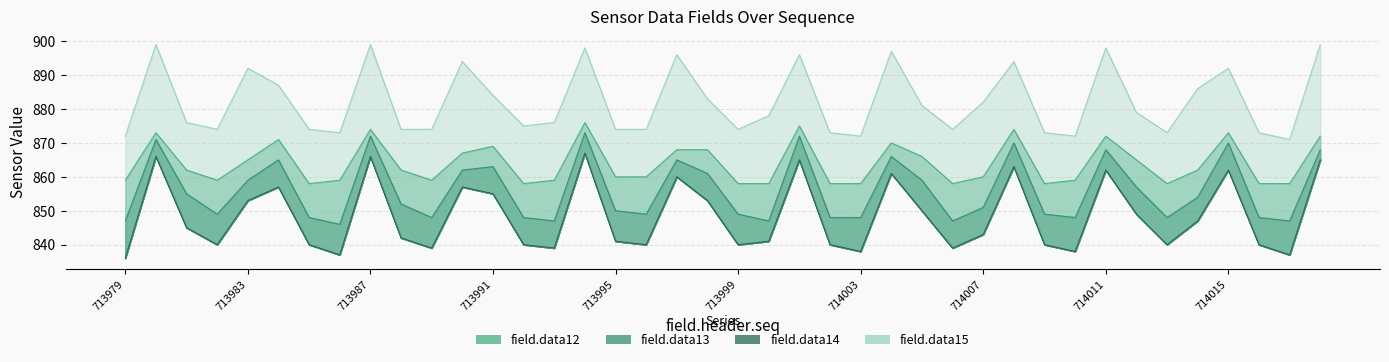

Reading left to right, list all the values displayed in this chart.

field.data12: 713979=859	713980=873	713981=862	713982=859	713983=865	713984=871	713985=858	713986=859	713987=874	713988=862	713989=859	713990=867	713991=869	713992=858	713993=859	713994=876	713995=860	713996=860	713997=868	713998=868	713999=858	714000=858	714001=875	714002=858	714003=858	714004=870	714005=866	714006=858	714007=860	714008=874	714009=858	714010=859	714011=872	714012=865	714013=858	714014=862	714015=873	714016=858	714017=858	714018=872
field.data13: 713979=847	713980=871	713981=855	713982=849	713983=859	713984=865	713985=848	713986=846	713987=872	713988=852	713989=848	713990=862	713991=863	713992=848	713993=847	713994=873	713995=850	713996=849	713997=865	713998=861	713999=849	714000=847	714001=872	714002=848	714003=848	714004=866	714005=859	714006=847	714007=851	714008=870	714009=849	714010=848	714011=868	714012=857	714013=848	714014=854	714015=870	714016=848	714017=847	714018=868
field.data14: 713979=836	713980=866	713981=845	713982=840	713983=853	713984=857	713985=840	713986=837	713987=866	713988=842	713989=839	713990=857	713991=855	713992=840	713993=839	713994=867	713995=841	713996=840	713997=860	713998=853	713999=840	714000=841	714001=865	714002=840	714003=838	714004=861	714005=850	714006=839	714007=843	714008=863	714009=840	714010=838	714011=862	714012=849	714013=840	714014=847	714015=862	714016=840	714017=837	714018=865
field.data15: 713979=872	713980=899	713981=876	713982=874	713983=892	713984=887	713985=874	713986=873	713987=899	713988=874	713989=874	713990=894	713991=884	713992=875	713993=876	713994=898	713995=874	713996=874	713997=896	713998=883	713999=874	714000=878	714001=896	714002=873	714003=872	714004=897	714005=881	714006=874	714007=882	714008=894	714009=873	714010=872	714011=898	714012=879	714013=873	714014=886	714015=892	714016=873	714017=871	714018=899